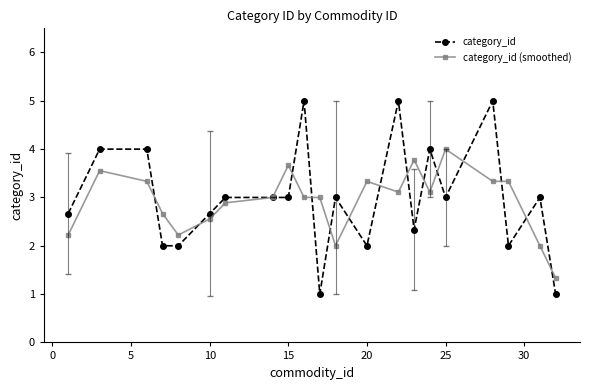

What is the minimum value for category_id?

1.0